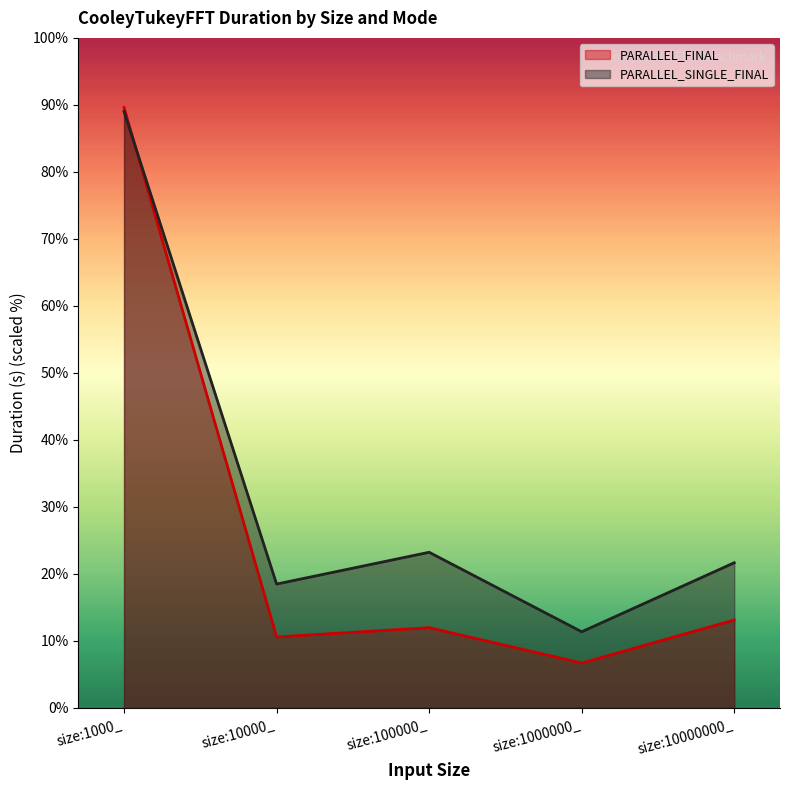

True or false: PARALLEL_FINAL has a value of 6.7 at size:1000000_.

True